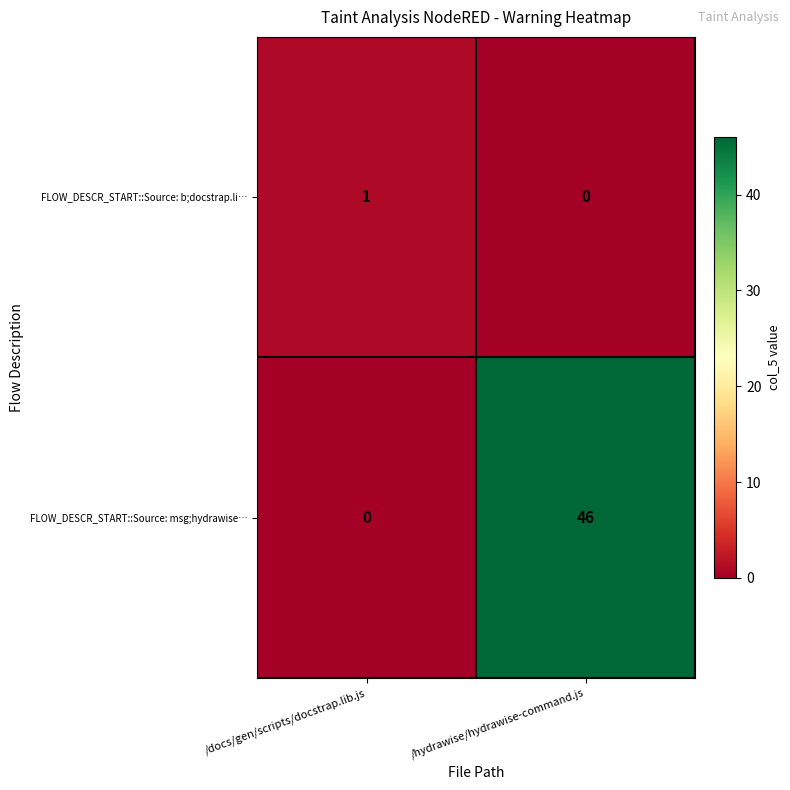

What is the difference between the highest and lowest values at /hydrawise/hydrawise-command.js?

46